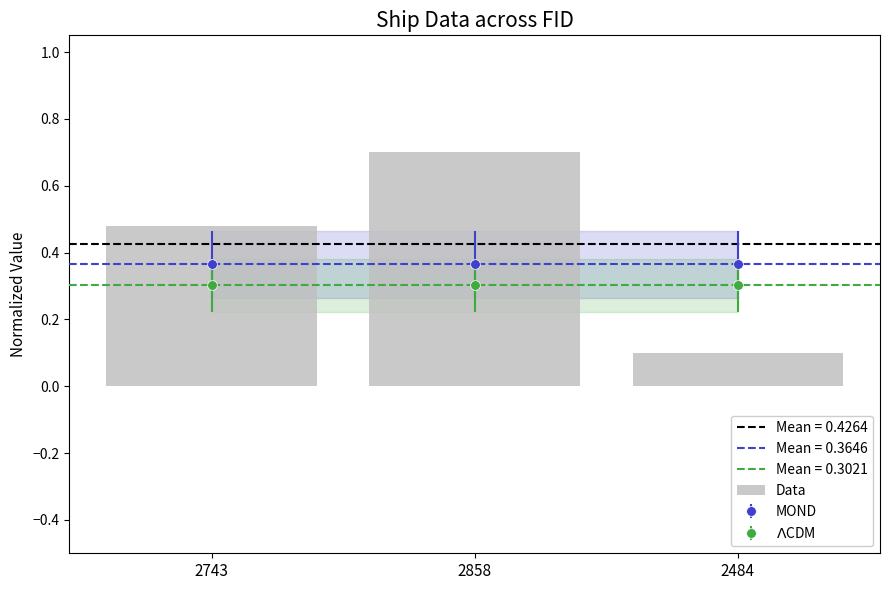

What is the minimum value shown in the chart?

0.1